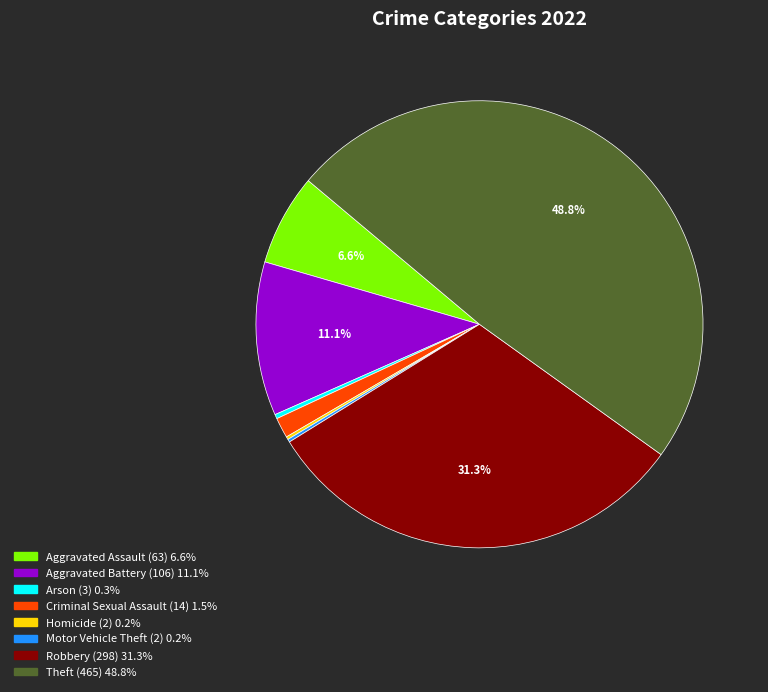

The Aggravated Battery slice represents 20% of the pie. True or false?

False